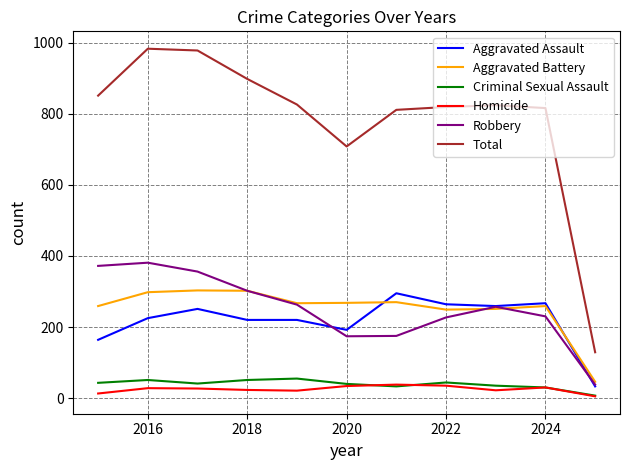

What is the maximum value shown in the chart?

983